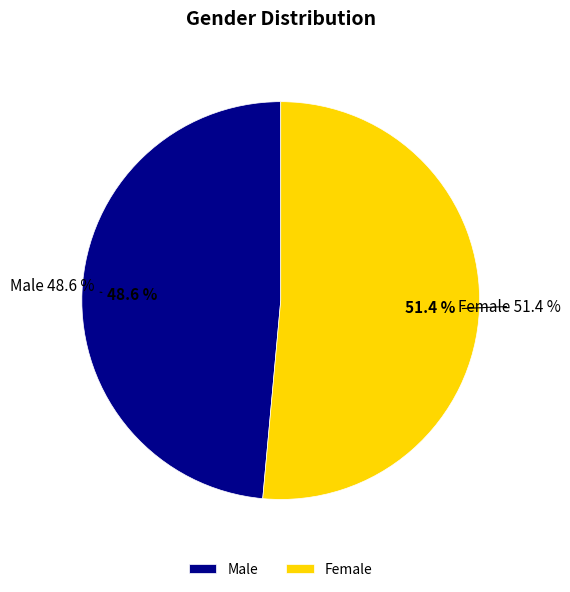

How much of the chart is everything except Male?

51.4%